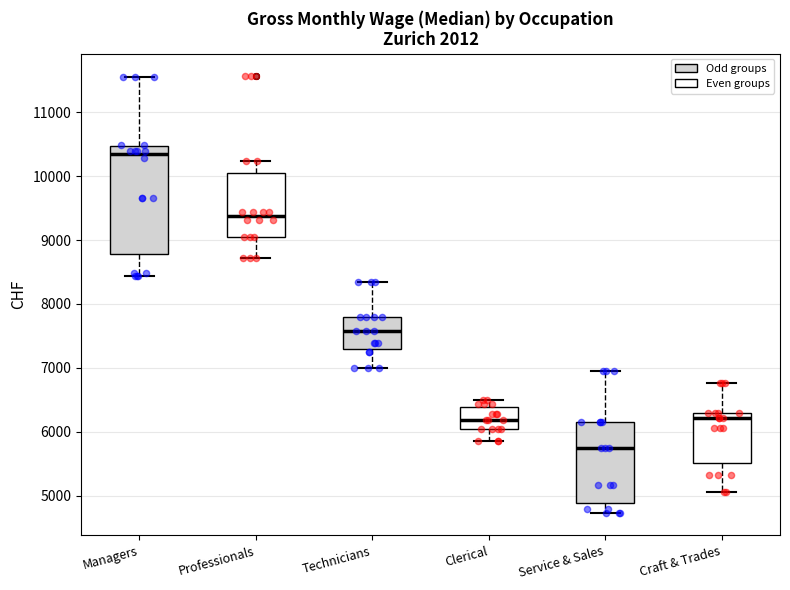

Reading left to right, transcribe this box plot: for each box, give where its median line is, the range the box spans, and where its two whiskers end, as read against the y-axis. The values are not printed on the chart, so give them approximately, as read against the axis.

Managers: median 10300, box 8800 to 10500, whiskers 8400 to 11600
Professionals: median 9400, box 9000 to 10000, whiskers 8700 to 10200
Technicians: median 7600, box 7300 to 7800, whiskers 7000 to 8300
Clerical: median 6200, box 6000 to 6400, whiskers 5900 to 6500
Service & Sales: median 5700, box 4900 to 6200, whiskers 4700 to 7000
Craft & Trades: median 6200, box 5500 to 6300, whiskers 5100 to 6800